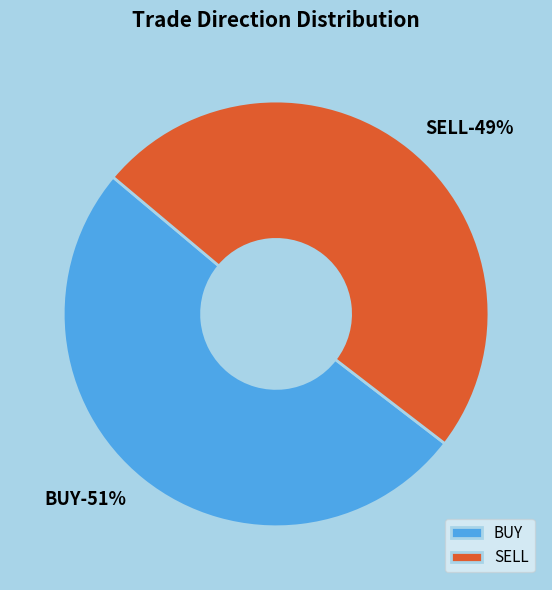

To the nearest percent, what portion does SELL represent?

49%